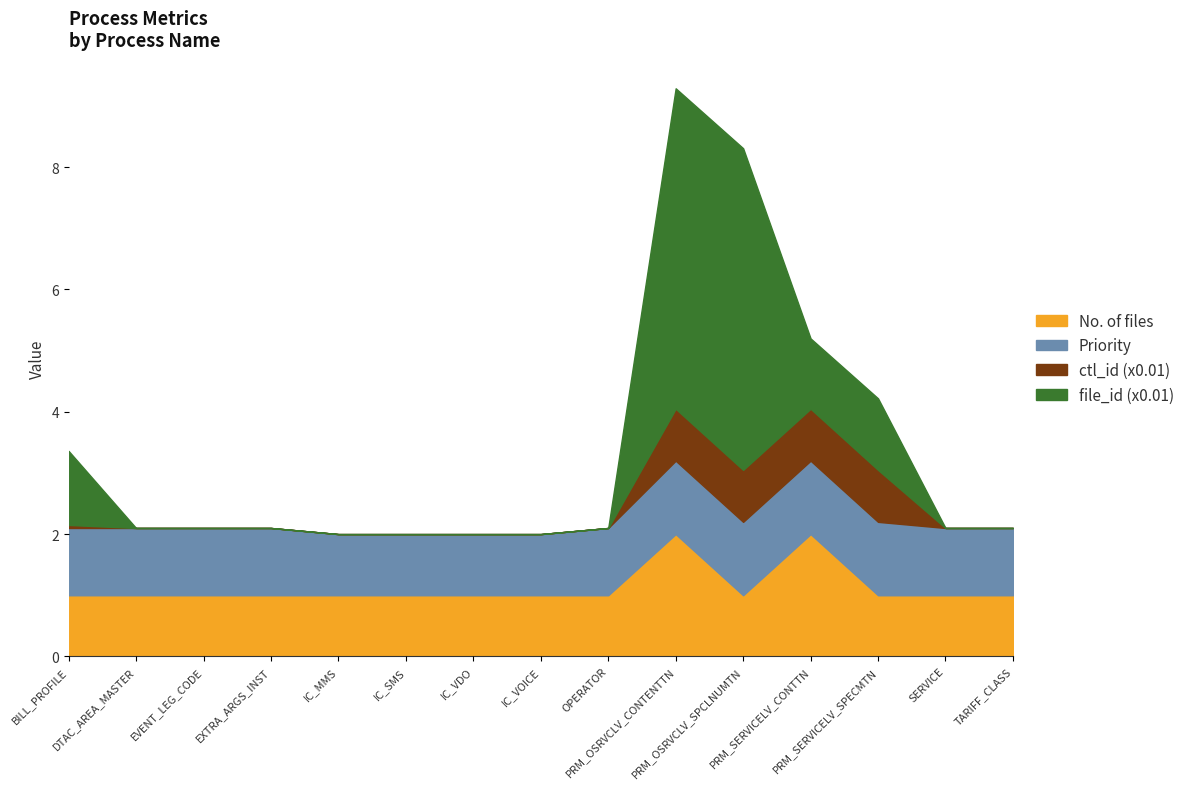

Does the chart have visible grid lines?

No